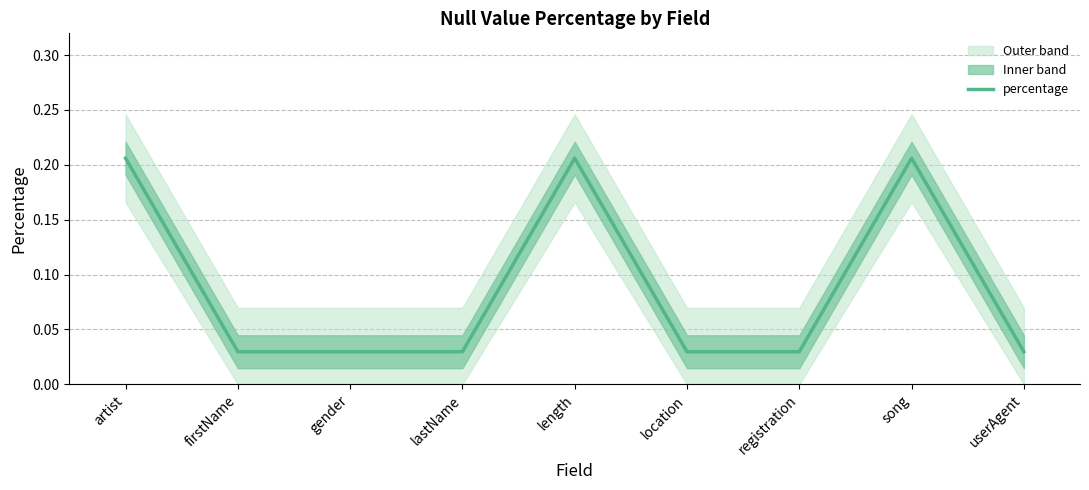

What is the sum of the values at artist and gender?

0.2